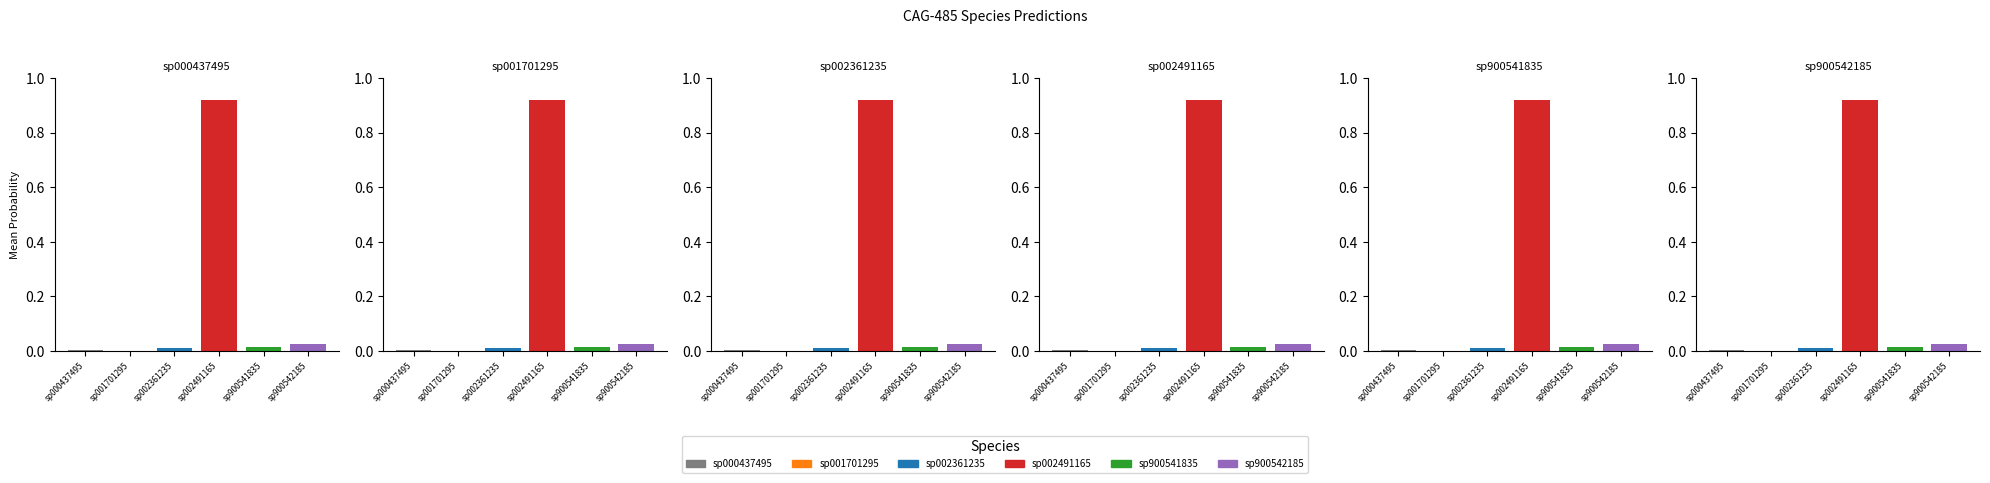

What are all the series names shown in the legend?

sp000437495, sp001701295, sp002361235, sp002491165, sp900541835, sp900542185